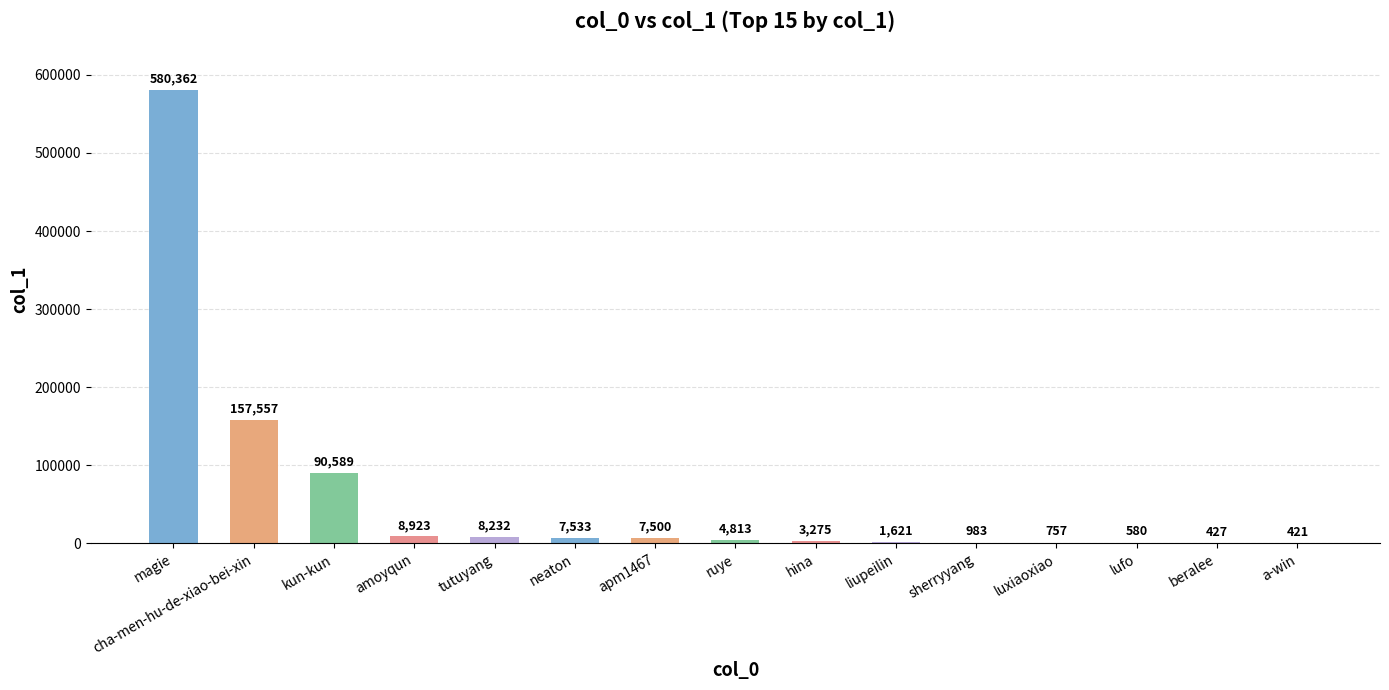

The value at liupeilin is 1621. True or false?

True